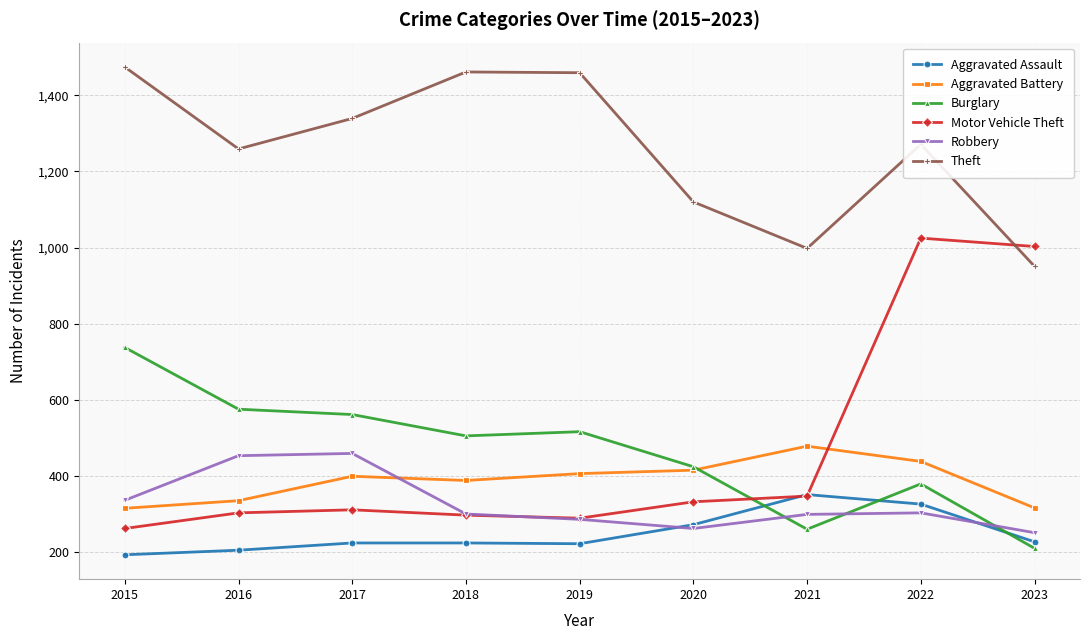

What are all the series names shown in the legend?

Aggravated Assault, Aggravated Battery, Burglary, Motor Vehicle Theft, Robbery, Theft